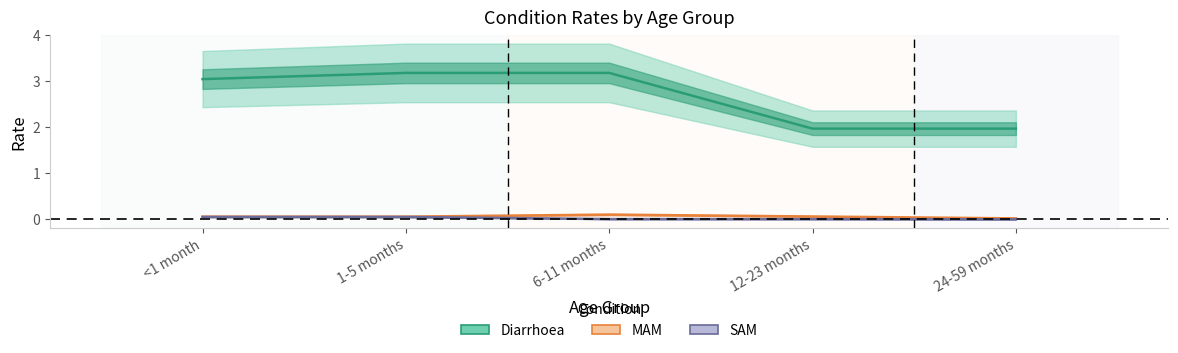

What is the label of the 4th point from the left?

12-23 months